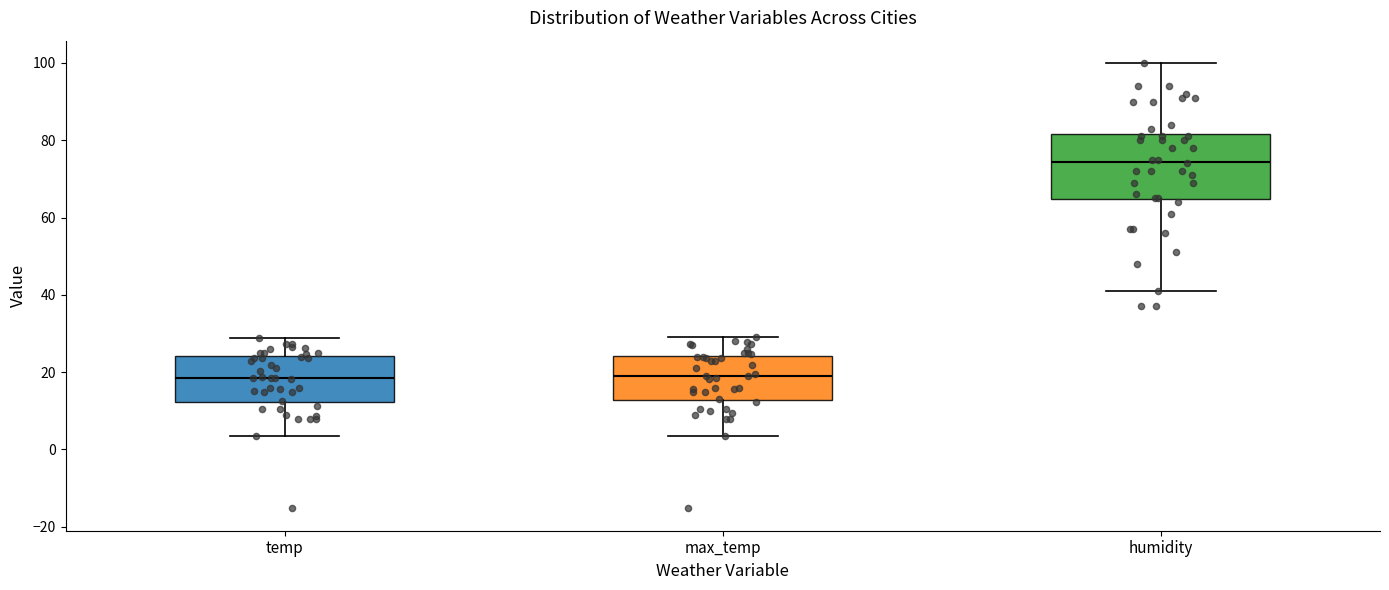

Reading left to right, transcribe this box plot: for each box, give where its median line is, the range the box spans, and where its two whiskers end, as read against the y-axis. The values are not printed on the chart, so give them approximately, as read against the axis.

temp: median 18, box 12 to 24, whiskers 4 to 28
max_temp: median 20, box 12 to 24, whiskers 4 to 30
humidity: median 74, box 64 to 82, whiskers 42 to 100